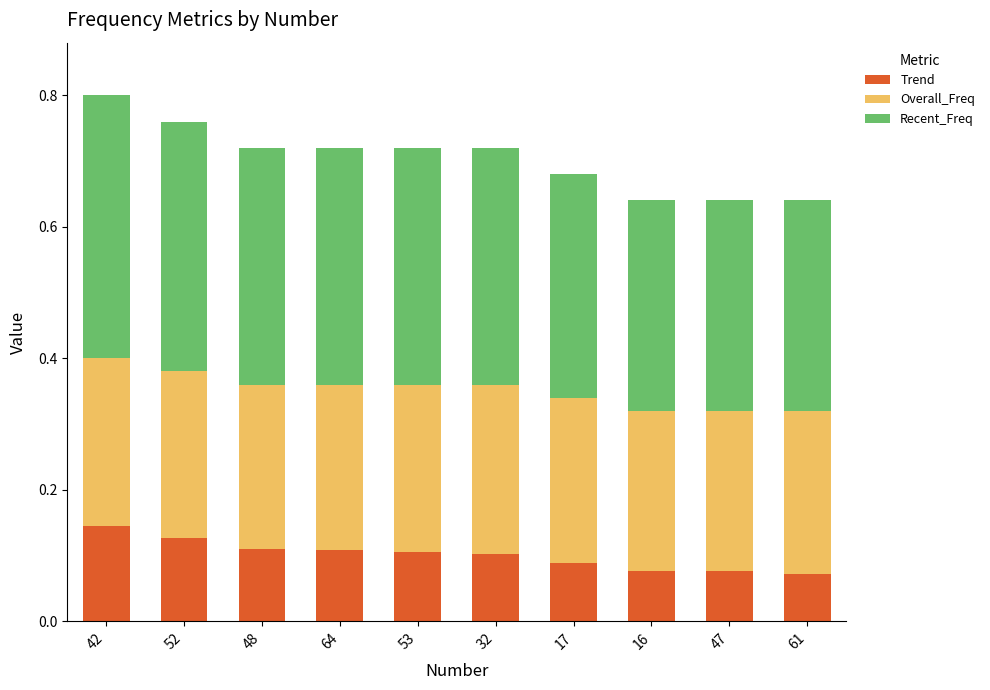

Which category has the highest value in the Trend series?

42